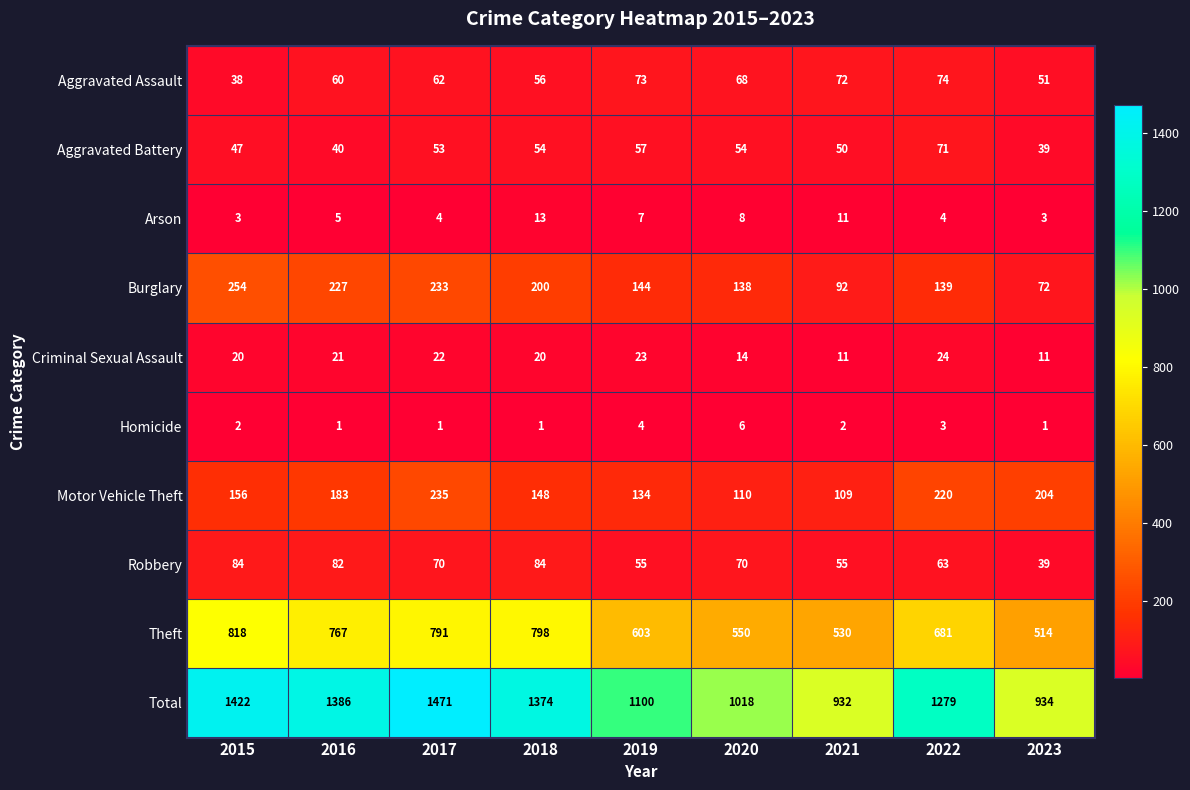

Which series has the widest spread of values?

Total